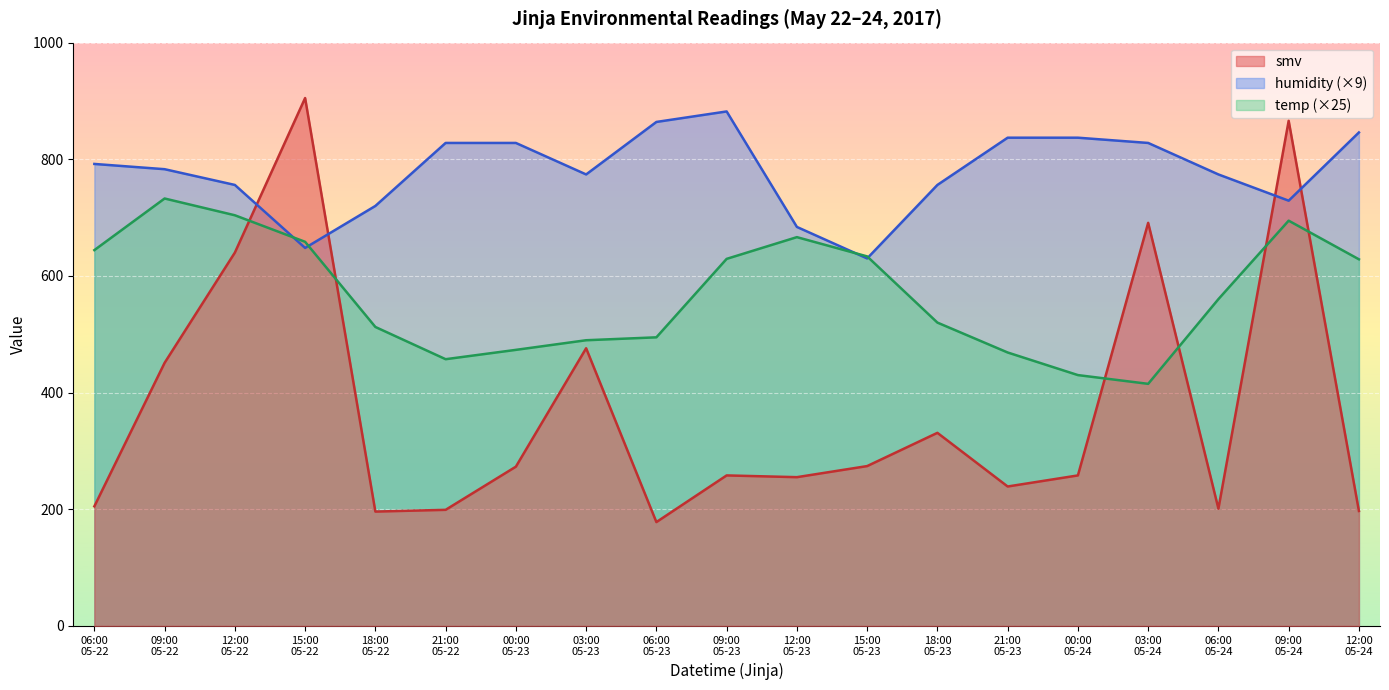

Where does the temp series first go above 560?

06:00
05-22